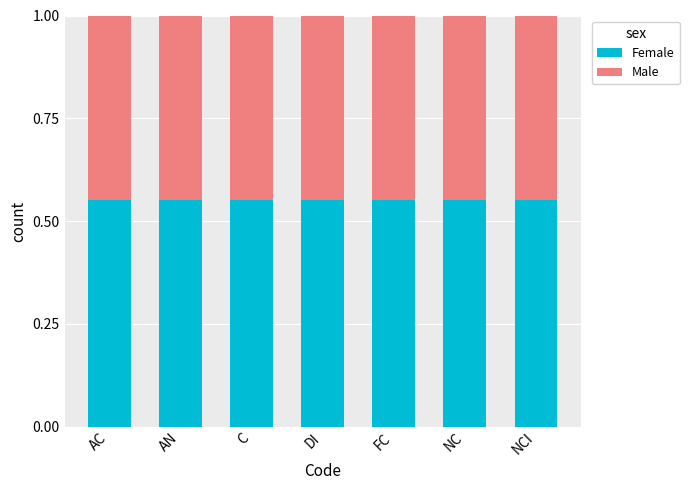

What are all the series names shown in the legend?

Female, Male